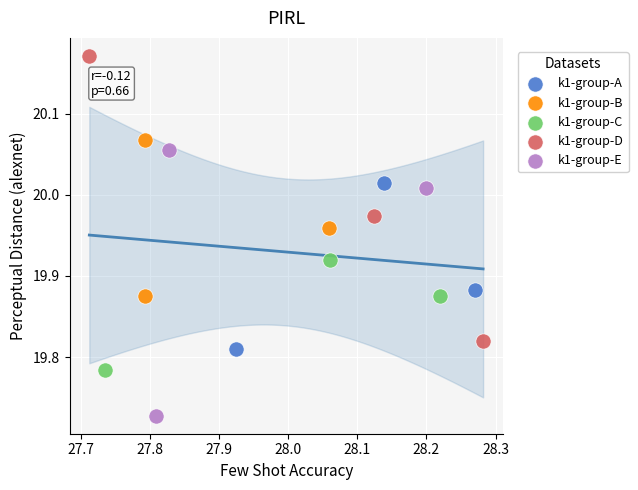

What are all the series names shown in the legend?

k1-group-A, k1-group-B, k1-group-C, k1-group-D, k1-group-E